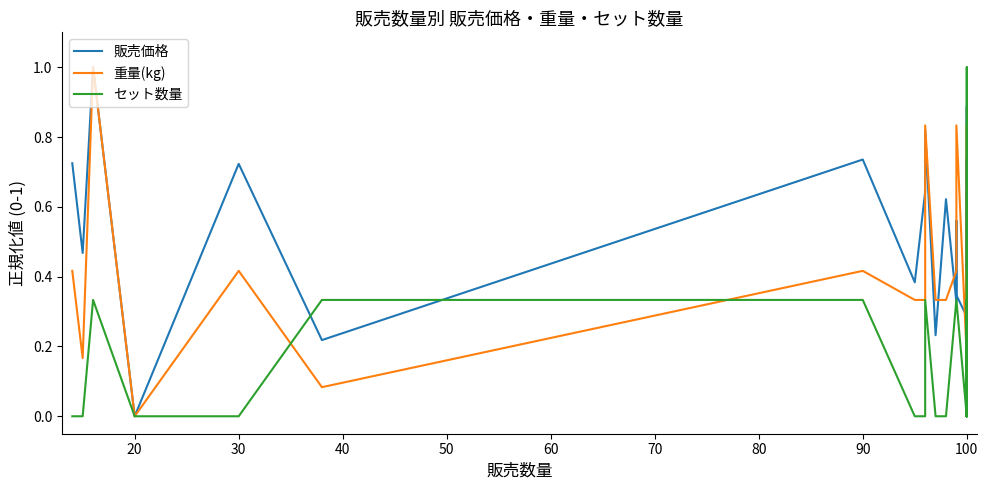

Reading left to right, list all the values displayed in this chart.

販売価格: 0.7	0.5	1.0	0.0	0.7	0.2	0.7	0.4	0.6	0.8	0.2	0.6	0.3	0.6	0.3	0.3	0.3	0.5	0.9	0.8	0.1	0.7	0.1
重量(kg): 0.4	0.2	1.0	0.0	0.4	0.1	0.4	0.3	0.3	0.8	0.3	0.3	0.4	0.8	0.8	0.2	0.8	0.8	0.8	0.8	0.2	0.4	0.3
セット数量: 0.0	0.0	0.3	0.0	0.0	0.3	0.3	0.0	0.0	0.3	0.0	0.0	0.3	0.3	0.3	0.0	0.3	0.0	1.0	0.3	0.0	0.3	0.0